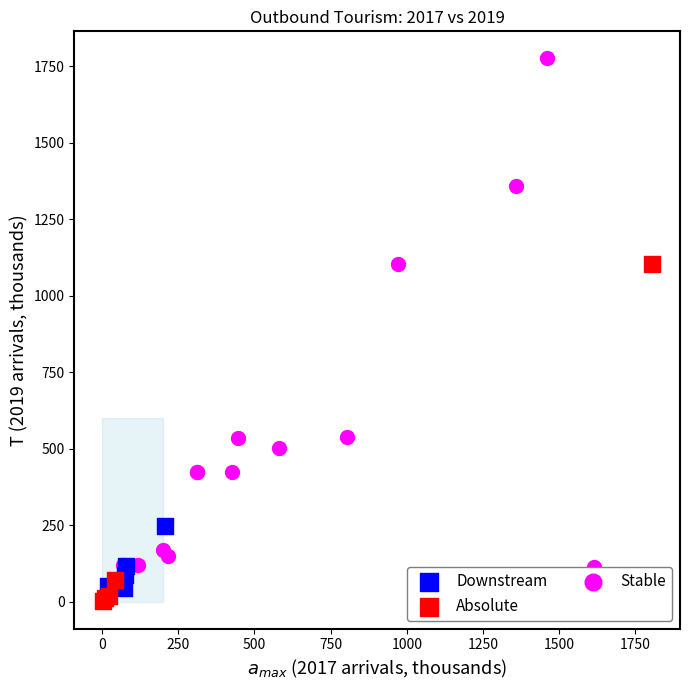

Which series contains the highest Y value?

Stable